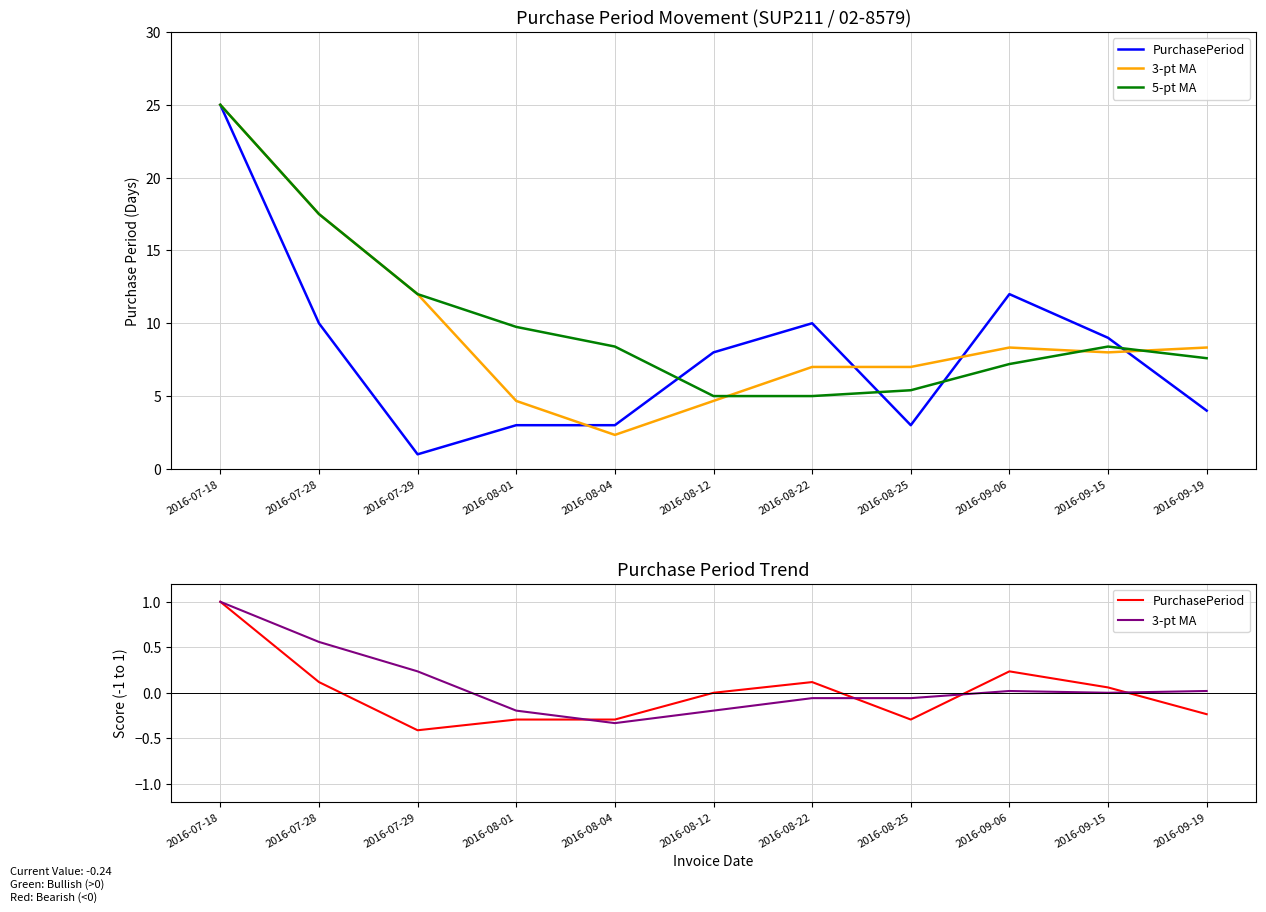

Between 2016-09-15 and 2016-09-19, which series saw the biggest shift?

5-pt MA